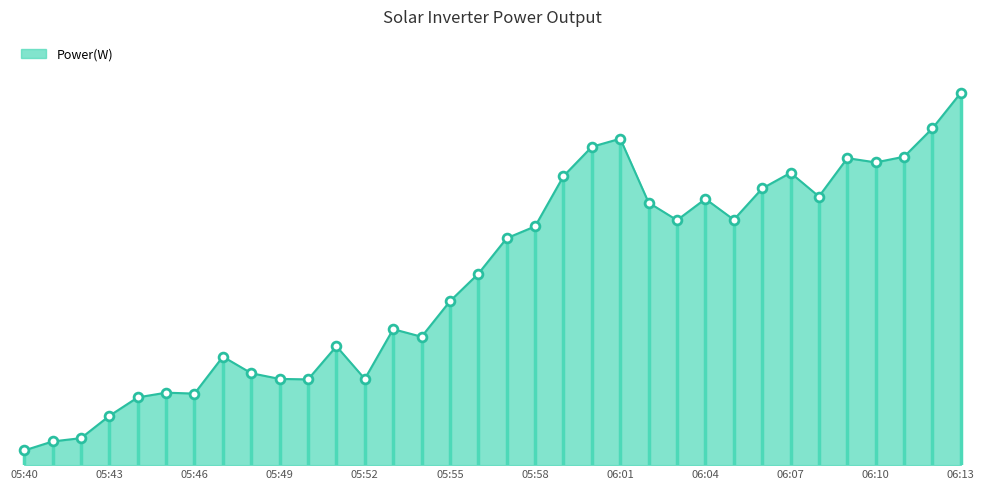

Does the chart have visible grid lines?

No